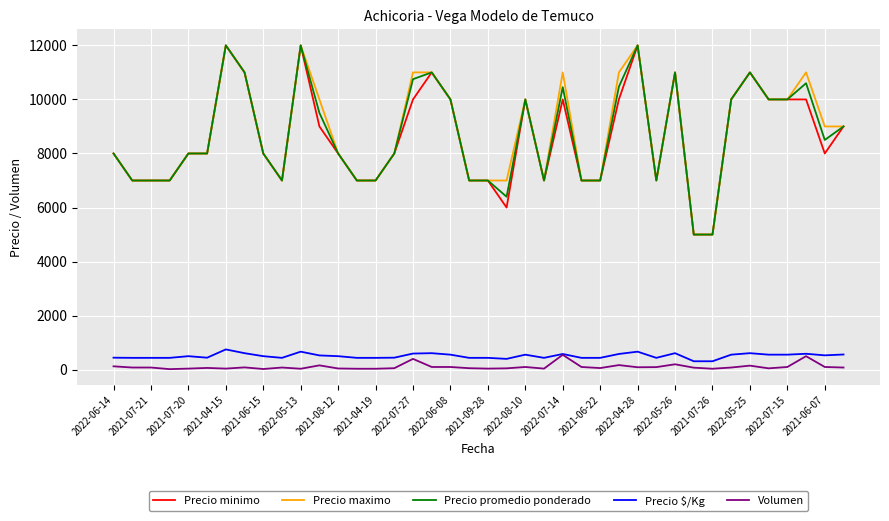

What is the greatest value displayed?

12000